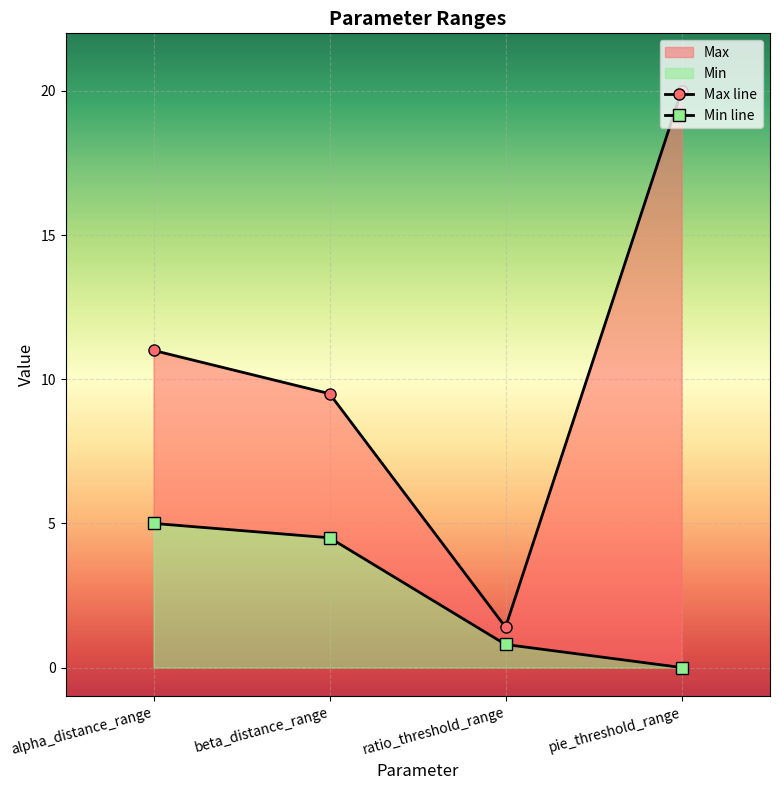

True or false: Min line and Max line cross at least once.

False